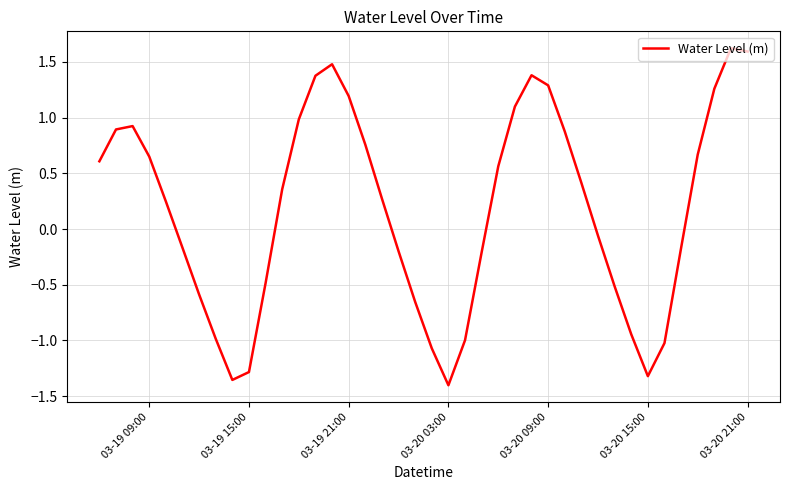

What is the difference between the maximum and minimum values?

3.0